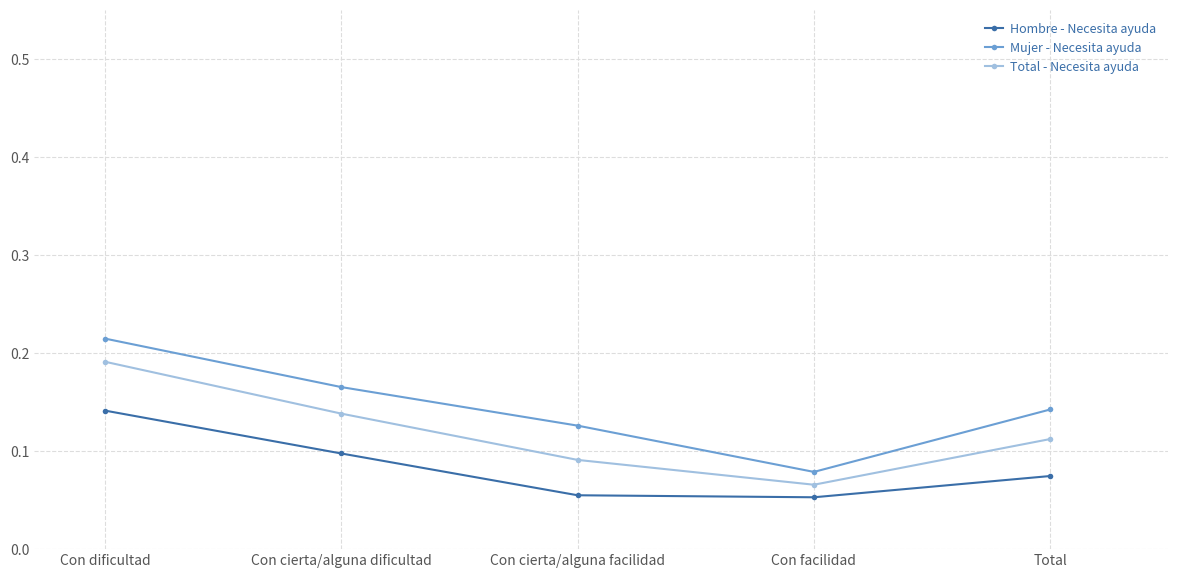

Rank the series by their average value, from highest to lowest.

Mujer - Necesita ayuda, Total - Necesita ayuda, Hombre - Necesita ayuda